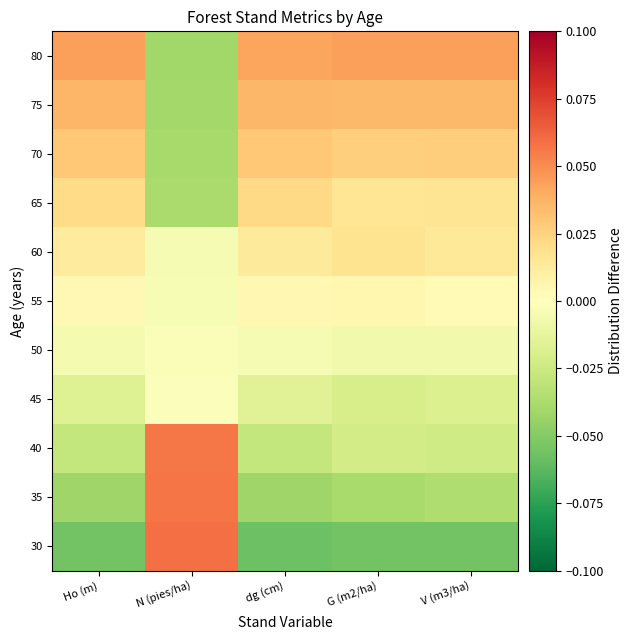

Rank the series at dg (cm) from highest to lowest value.

80, 75, 70, 65, 60, 55, 50, 45, 40, 35, 30